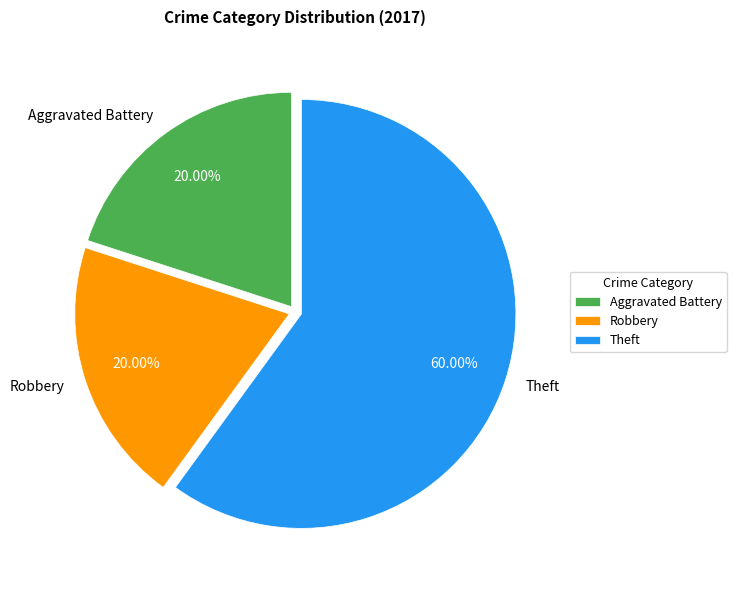

To the nearest percent, what portion does Aggravated Battery represent?

20%